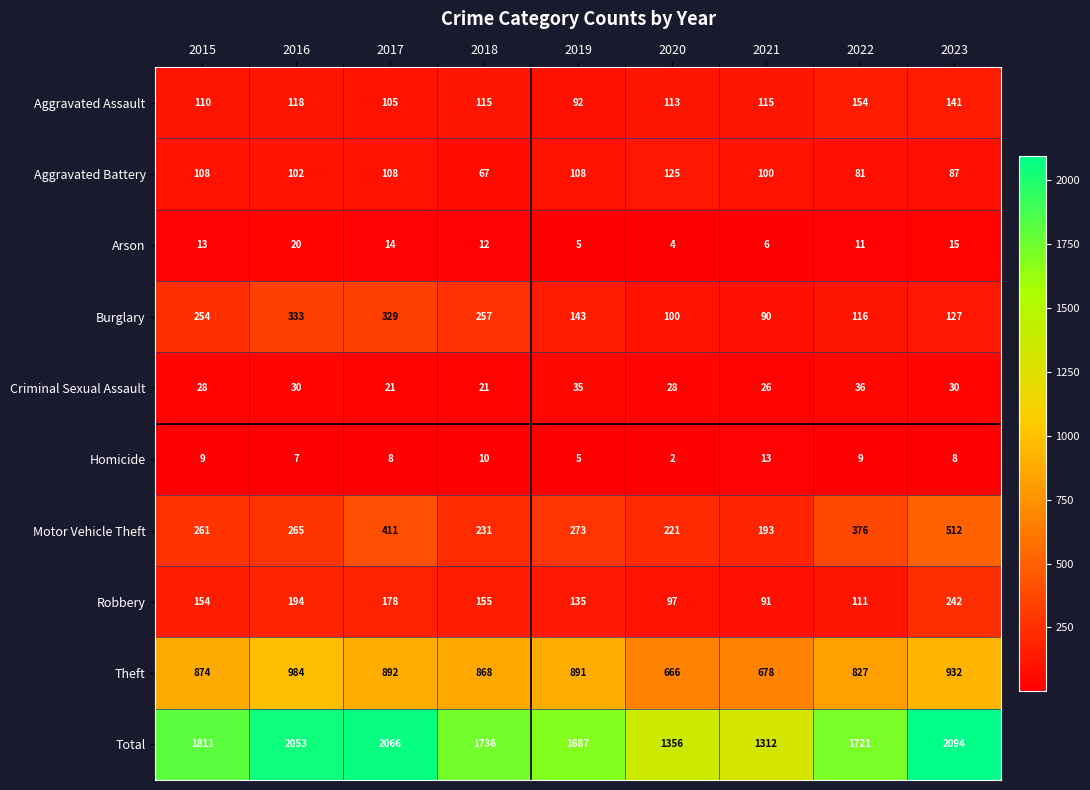

The value of Homicide at 2021 is 23. True or false?

False